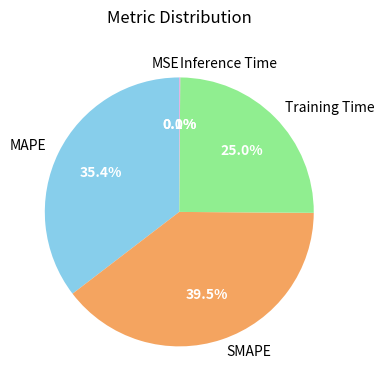

What is the largest slice in the pie chart?

SMAPE